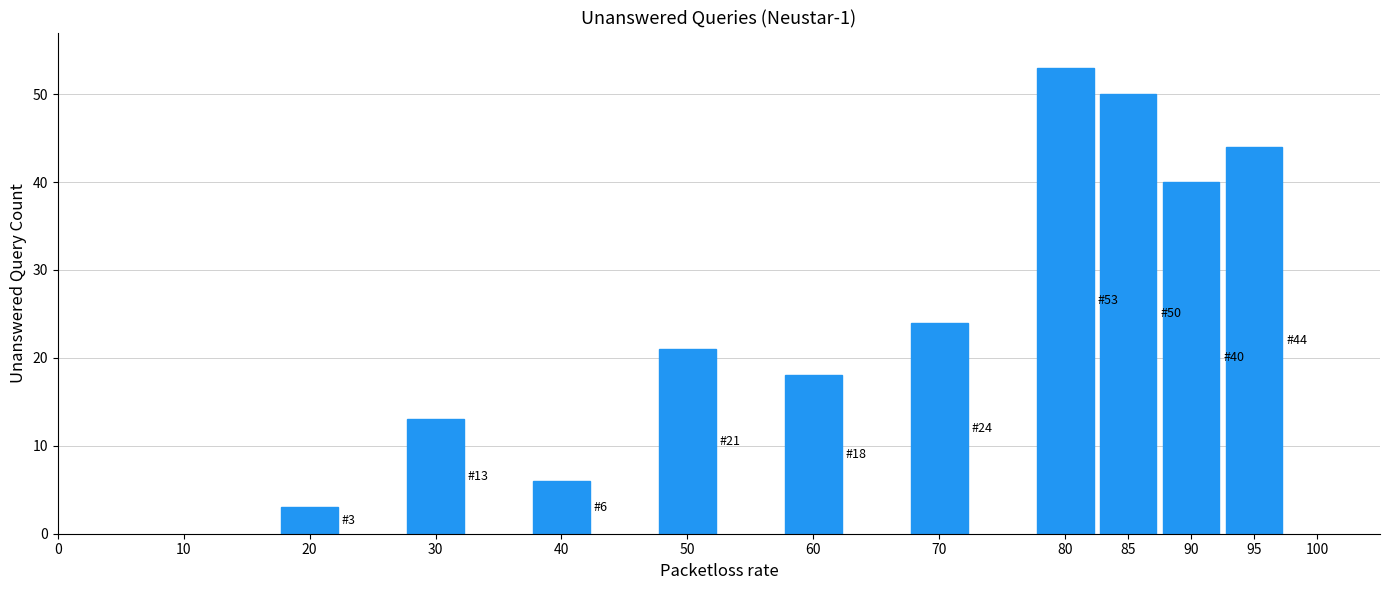

Reading left to right, transcribe all the data shown in this chart.

3	13	6	21	18	24	53	50	40	44